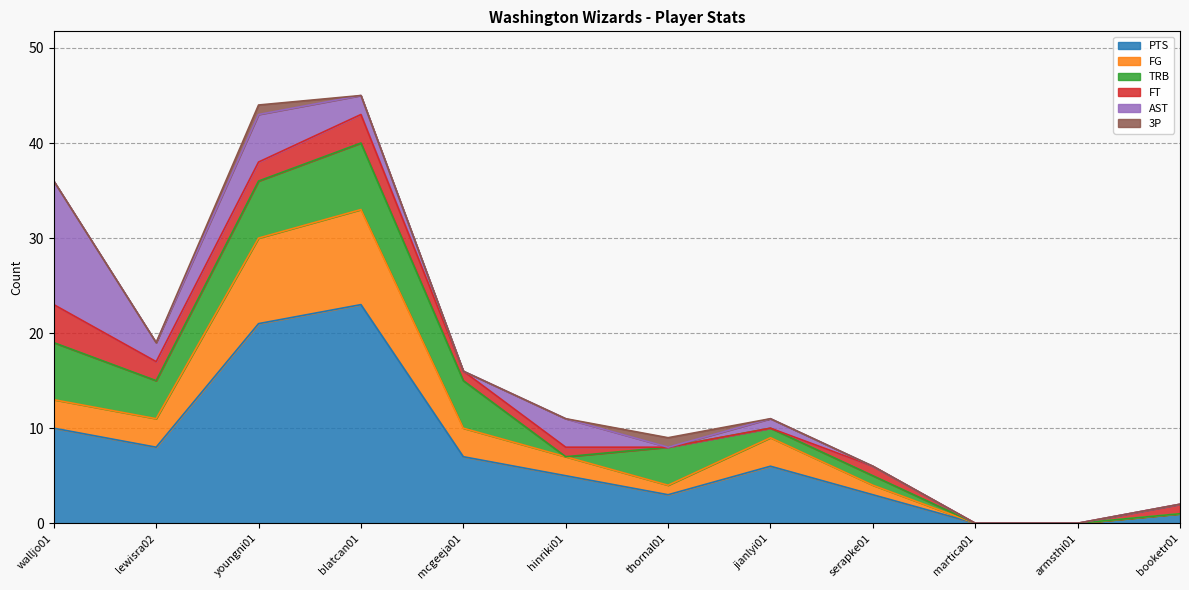

Where is the first local minimum for TRB?

lewisra02